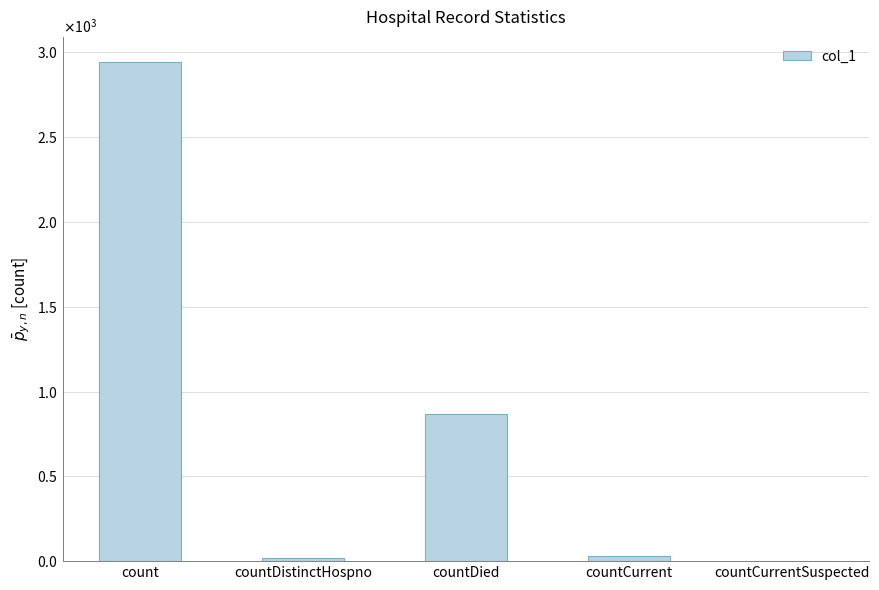

Rank the categories by value from highest to lowest.

count, countDied, countCurrent, countDistinctHospno, countCurrentSuspected